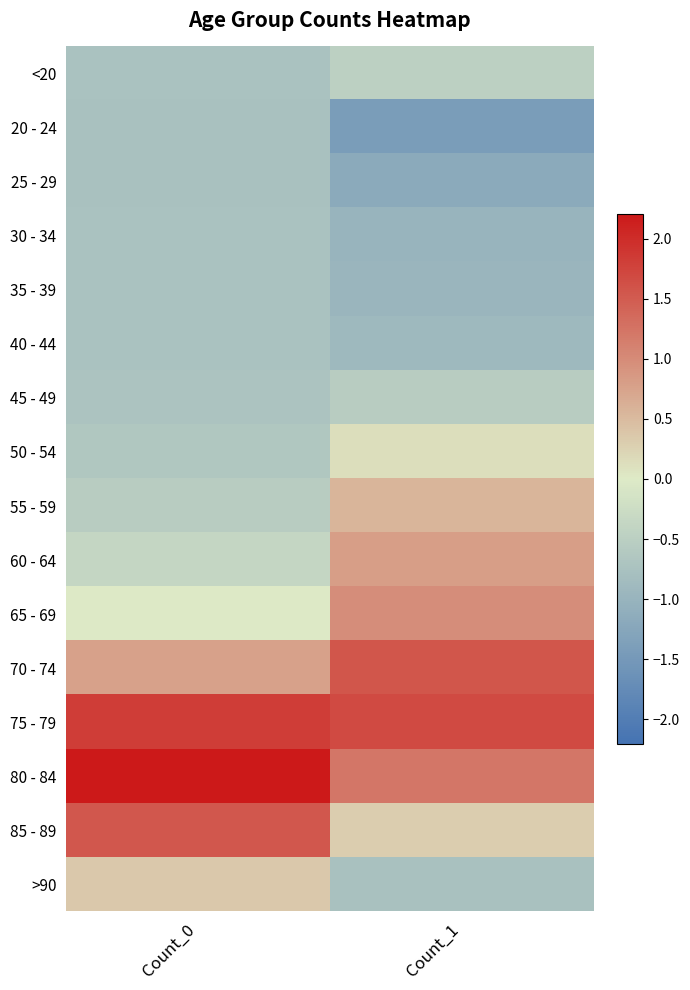

Count the number of data series in this chart.

16